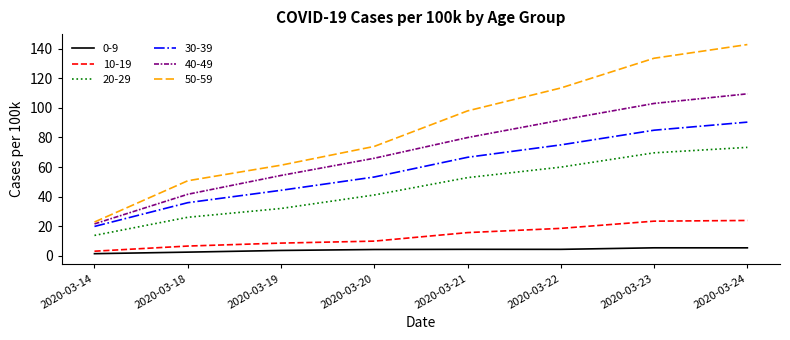

Which series has the widest spread of values?

50-59